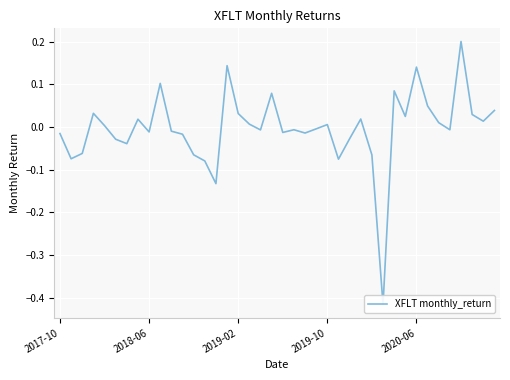

How many lines are shown in the chart?

1